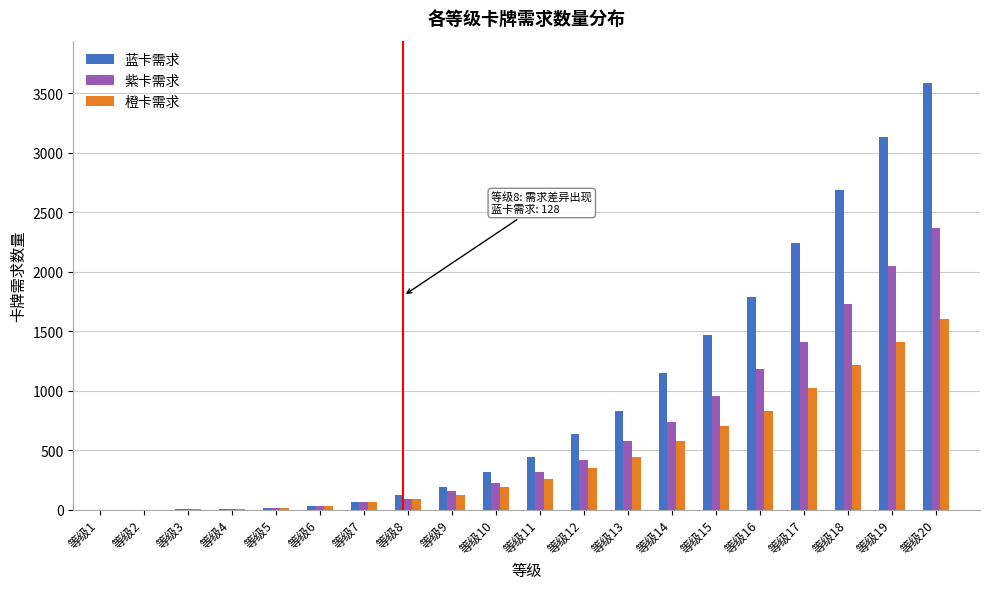

Which series changed the most between 等级12 and 等级18?

蓝卡需求